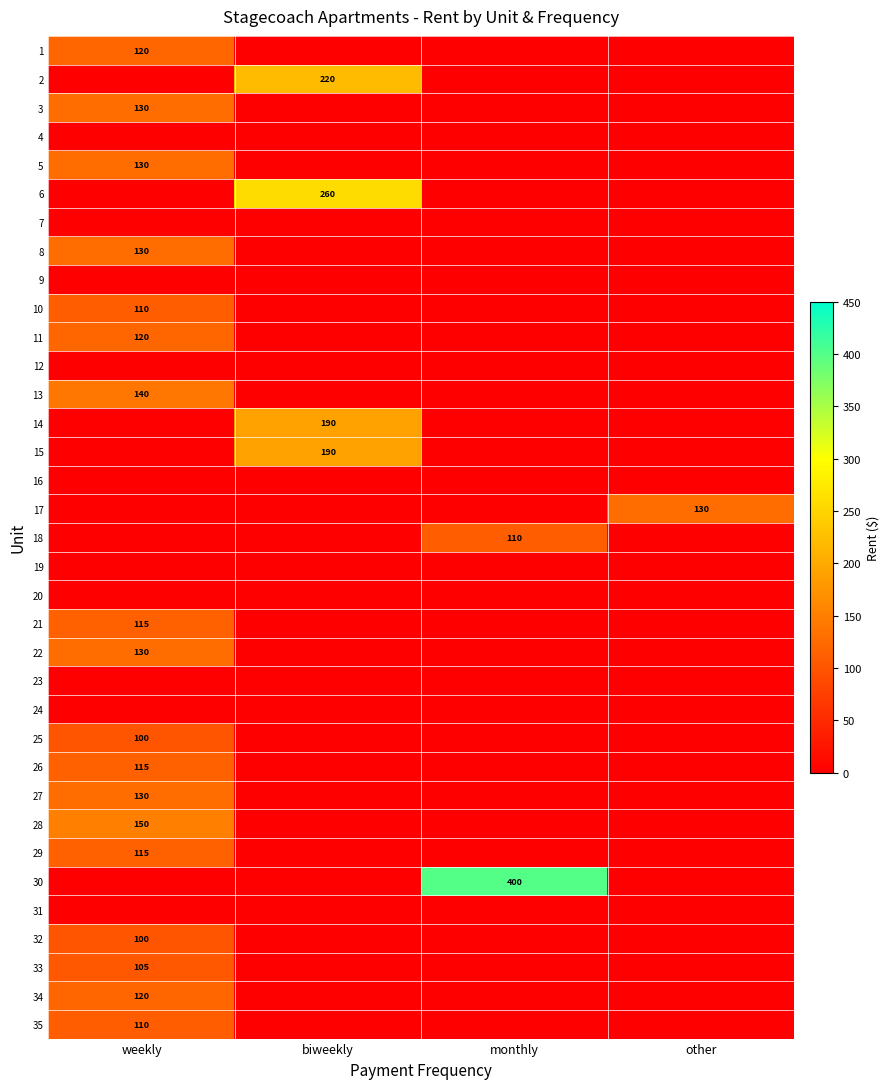

Is it true that 5 equals 130 at weekly?

True